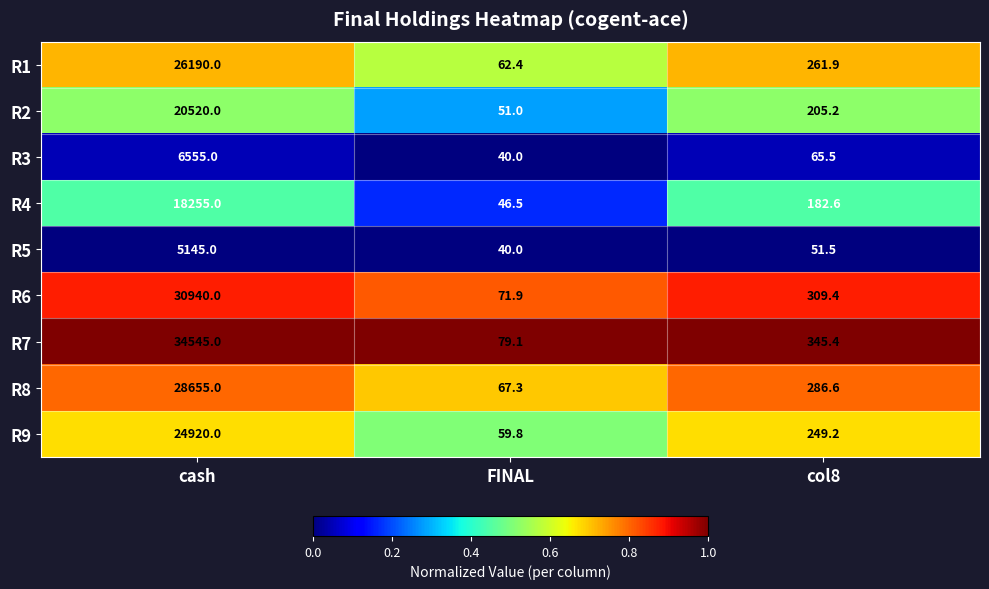

Rank the categories by R6 value from highest to lowest.

cash, col8, FINAL